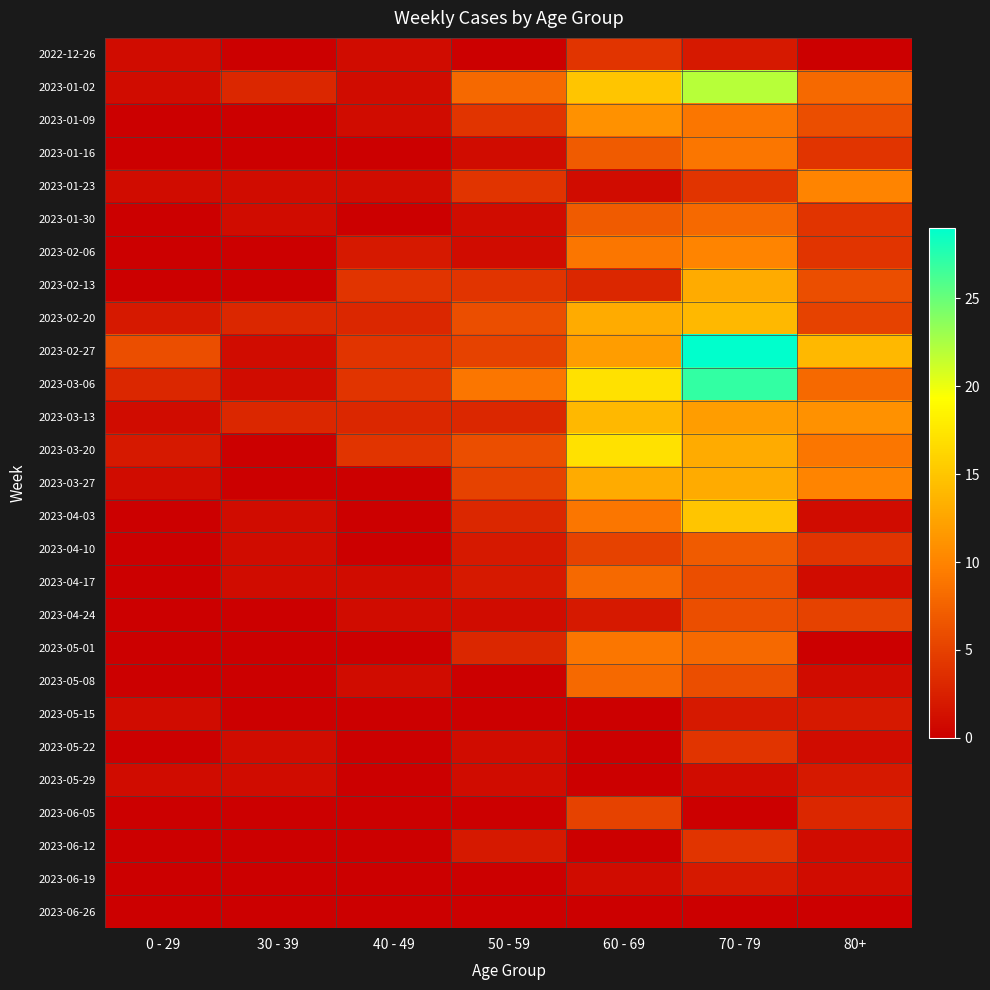

Reading left to right, list all the values displayed in this chart.

2022-12-26: 0 - 29=1	30 - 39=0	40 - 49=1	50 - 59=0	60 - 69=4	70 - 79=2	80+=0
2023-01-02: 0 - 29=1	30 - 39=3	40 - 49=1	50 - 59=8	60 - 69=15	70 - 79=22	80+=8
2023-01-09: 0 - 29=0	30 - 39=0	40 - 49=1	50 - 59=4	60 - 69=11	70 - 79=9	80+=6
2023-01-16: 0 - 29=0	30 - 39=0	40 - 49=0	50 - 59=1	60 - 69=7	70 - 79=9	80+=4
2023-01-23: 0 - 29=1	30 - 39=1	40 - 49=1	50 - 59=4	60 - 69=1	70 - 79=4	80+=10
2023-01-30: 0 - 29=0	30 - 39=1	40 - 49=0	50 - 59=1	60 - 69=7	70 - 79=8	80+=4
2023-02-06: 0 - 29=0	30 - 39=0	40 - 49=2	50 - 59=1	60 - 69=9	70 - 79=10	80+=4
2023-02-13: 0 - 29=0	30 - 39=0	40 - 49=4	50 - 59=4	60 - 69=3	70 - 79=13	80+=6
2023-02-20: 0 - 29=2	30 - 39=3	40 - 49=3	50 - 59=6	60 - 69=13	70 - 79=14	80+=5
2023-02-27: 0 - 29=6	30 - 39=1	40 - 49=4	50 - 59=5	60 - 69=12	70 - 79=29	80+=14
2023-03-06: 0 - 29=3	30 - 39=1	40 - 49=4	50 - 59=9	60 - 69=17	70 - 79=27	80+=8
2023-03-13: 0 - 29=1	30 - 39=3	40 - 49=3	50 - 59=3	60 - 69=14	70 - 79=12	80+=11
2023-03-20: 0 - 29=2	30 - 39=0	40 - 49=4	50 - 59=6	60 - 69=17	70 - 79=13	80+=9
2023-03-27: 0 - 29=1	30 - 39=0	40 - 49=0	50 - 59=5	60 - 69=13	70 - 79=13	80+=10
2023-04-03: 0 - 29=0	30 - 39=1	40 - 49=0	50 - 59=3	60 - 69=9	70 - 79=15	80+=1
2023-04-10: 0 - 29=0	30 - 39=1	40 - 49=0	50 - 59=2	60 - 69=5	70 - 79=7	80+=4
2023-04-17: 0 - 29=0	30 - 39=1	40 - 49=1	50 - 59=2	60 - 69=8	70 - 79=6	80+=1
2023-04-24: 0 - 29=0	30 - 39=0	40 - 49=1	50 - 59=1	60 - 69=2	70 - 79=6	80+=5
2023-05-01: 0 - 29=0	30 - 39=0	40 - 49=0	50 - 59=3	60 - 69=9	70 - 79=8	80+=0
2023-05-08: 0 - 29=0	30 - 39=0	40 - 49=1	50 - 59=0	60 - 69=8	70 - 79=6	80+=1
2023-05-15: 0 - 29=1	30 - 39=0	40 - 49=0	50 - 59=0	60 - 69=0	70 - 79=2	80+=2
2023-05-22: 0 - 29=0	30 - 39=1	40 - 49=0	50 - 59=1	60 - 69=0	70 - 79=4	80+=1
2023-05-29: 0 - 29=1	30 - 39=1	40 - 49=0	50 - 59=1	60 - 69=0	70 - 79=1	80+=2
2023-06-05: 0 - 29=0	30 - 39=0	40 - 49=0	50 - 59=0	60 - 69=5	70 - 79=0	80+=3
2023-06-12: 0 - 29=0	30 - 39=0	40 - 49=0	50 - 59=2	60 - 69=0	70 - 79=4	80+=1
2023-06-19: 0 - 29=0	30 - 39=0	40 - 49=0	50 - 59=0	60 - 69=1	70 - 79=2	80+=1
2023-06-26: 0 - 29=0	30 - 39=0	40 - 49=0	50 - 59=0	60 - 69=0	70 - 79=0	80+=0